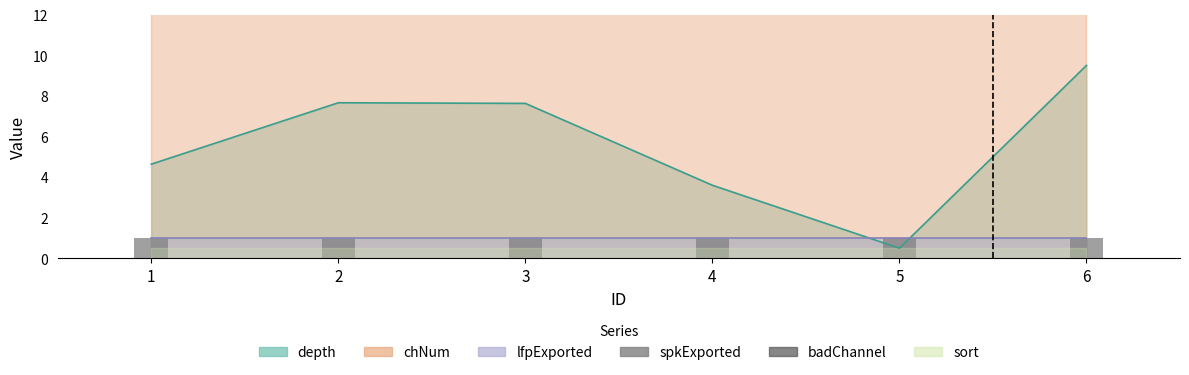

At which category does the chart reach its peak across all series?

1